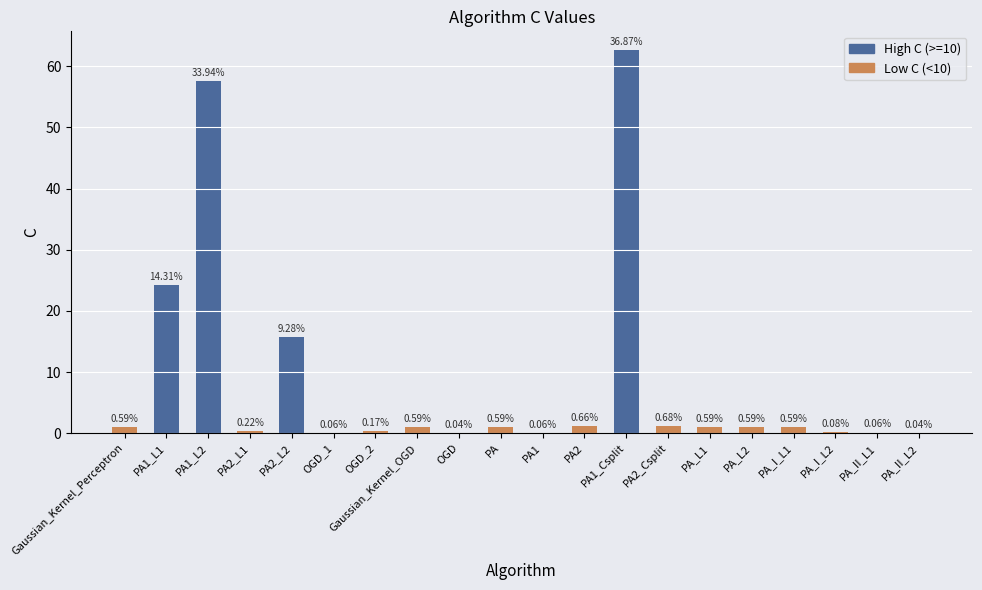

Which label corresponds to the smallest value in the chart?

OGD